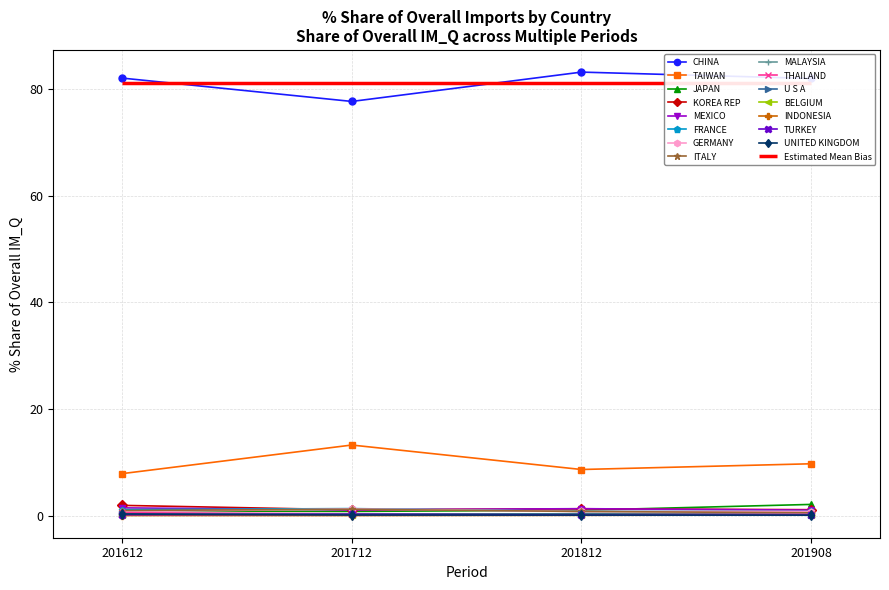

Is it true that 201612_% Share equals 0.3 at U S A?

True